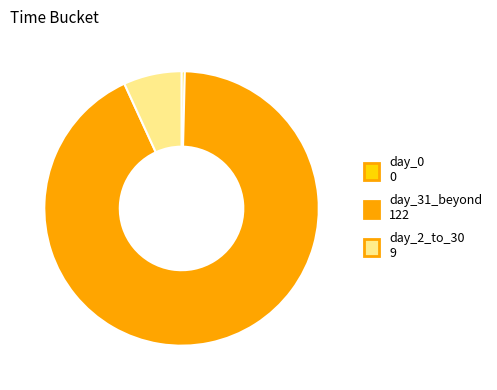

How many slices are in this pie chart?

3